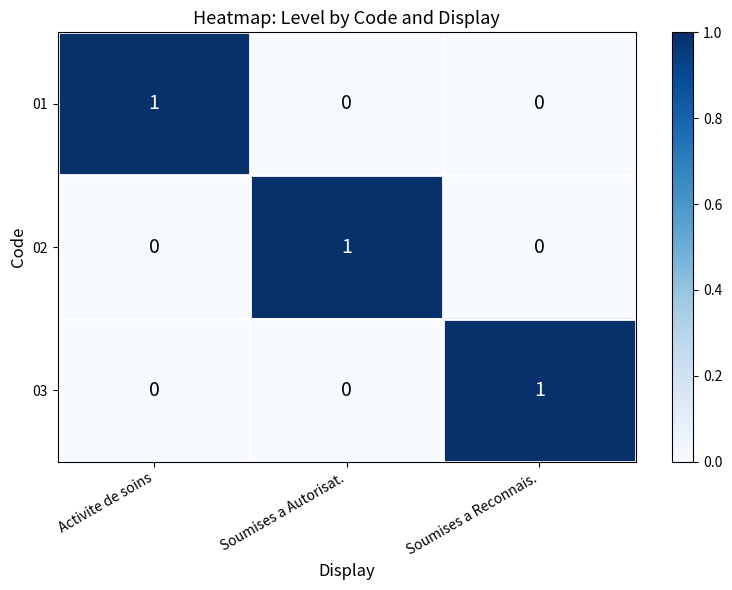

At how many categories does at least one series exceed 0?

3